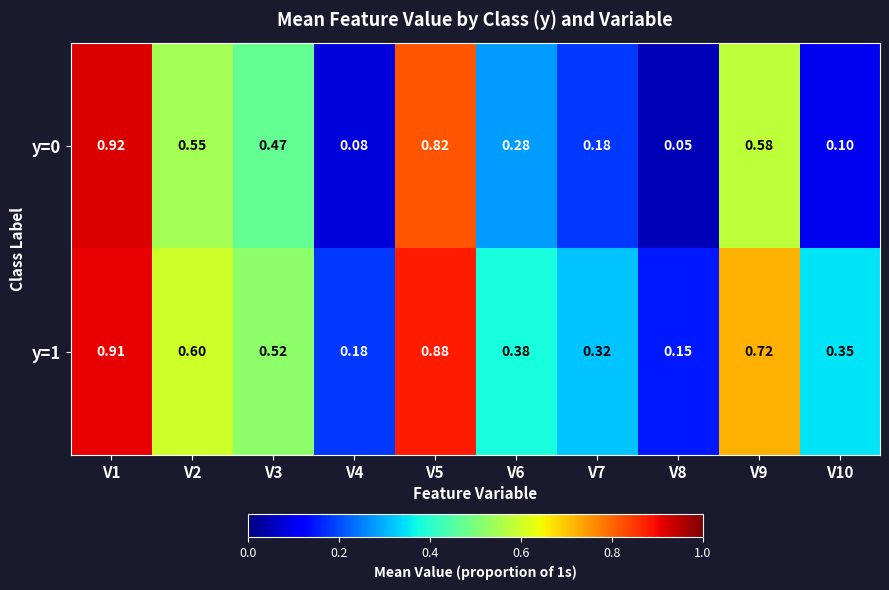

Which category has the highest value across all series?

V1